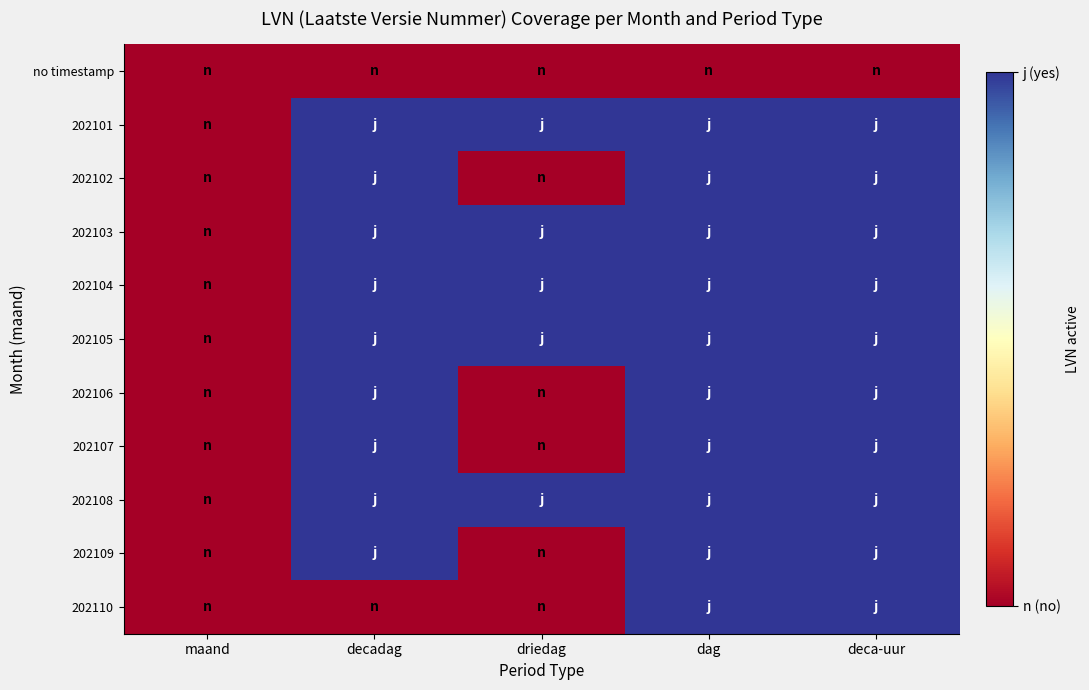

Which category has the highest value across all series?

decadag